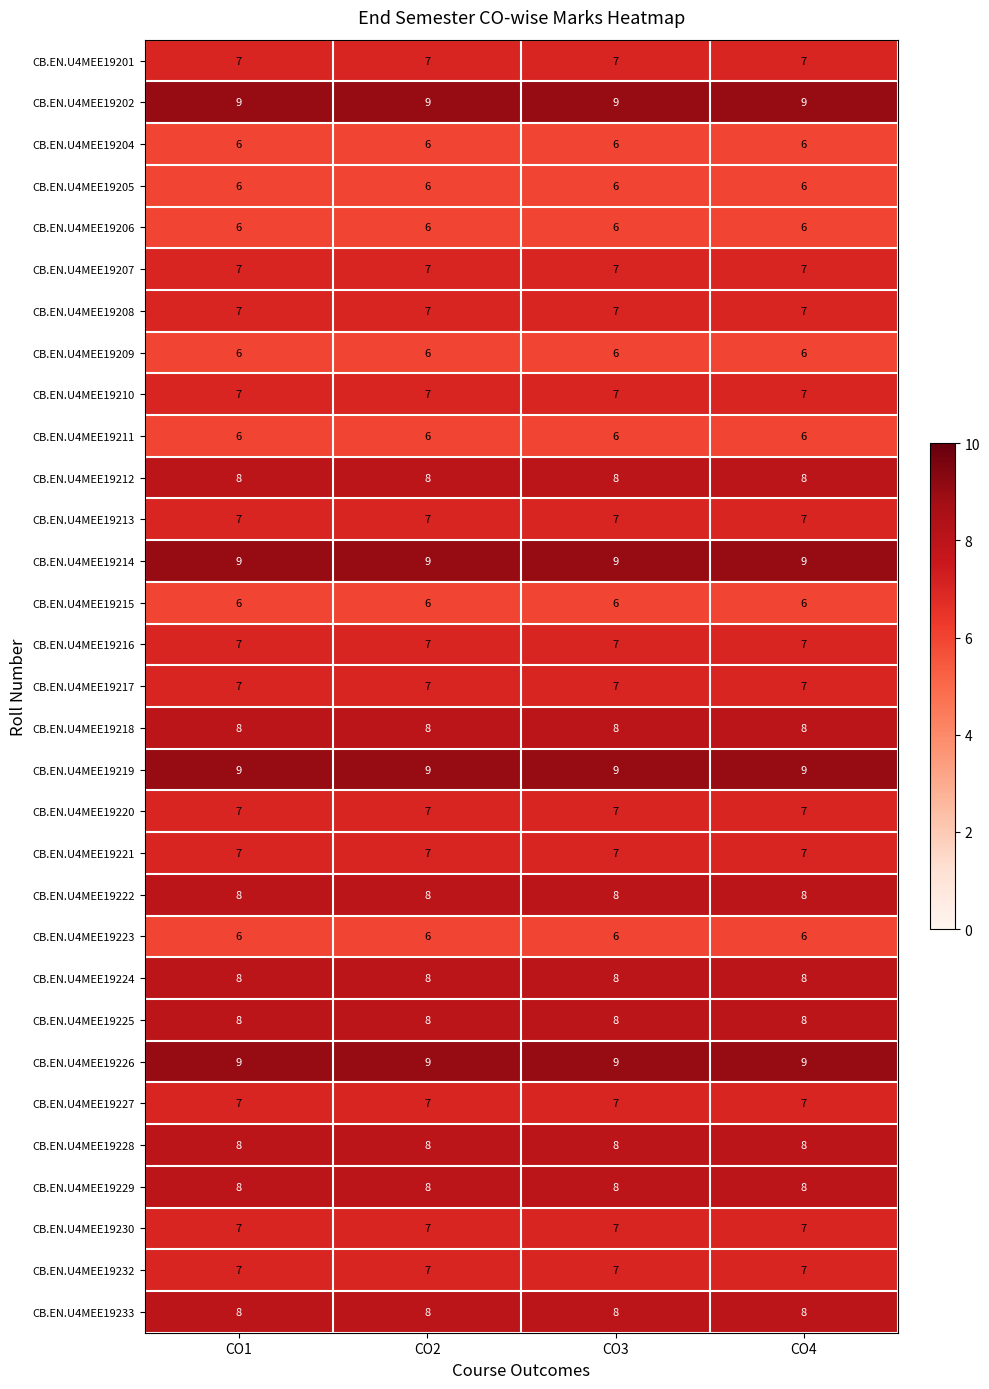

Is it true that CB.EN.U4MEE19212 equals 8 at CO2?

True